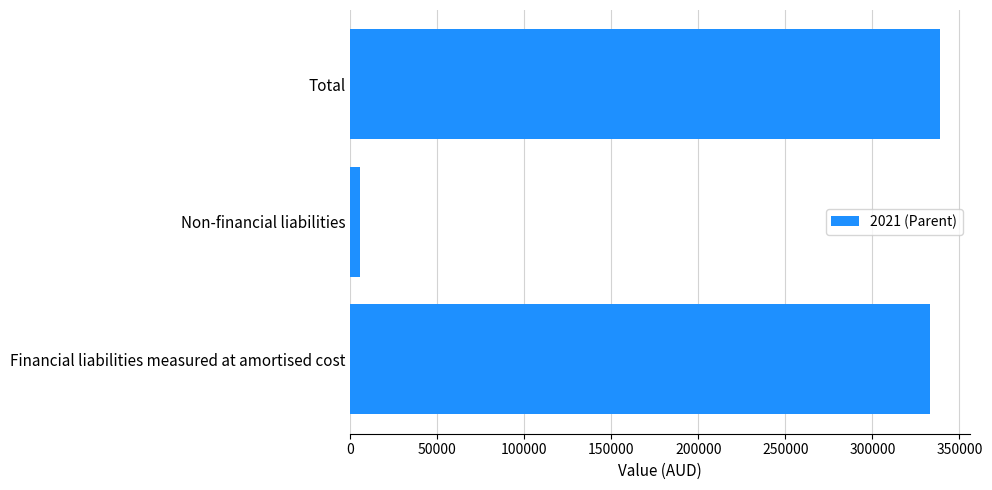

Rank the categories by value from highest to lowest.

Total, Financial liabilities measured at amortised cost, Non-financial liabilities